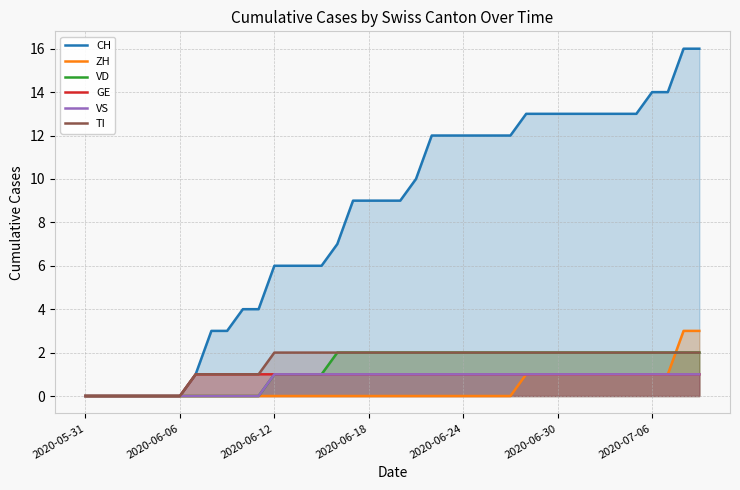

How many data points in VS are less than 1?

12